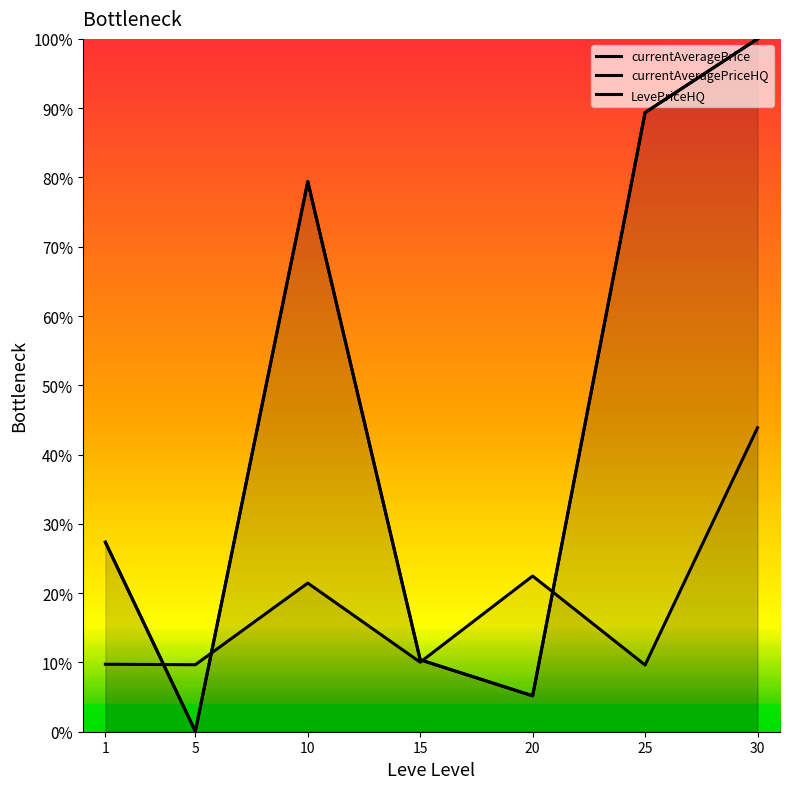

Is it true that currentAveragePriceHQ equals 0.0 at 5?

False